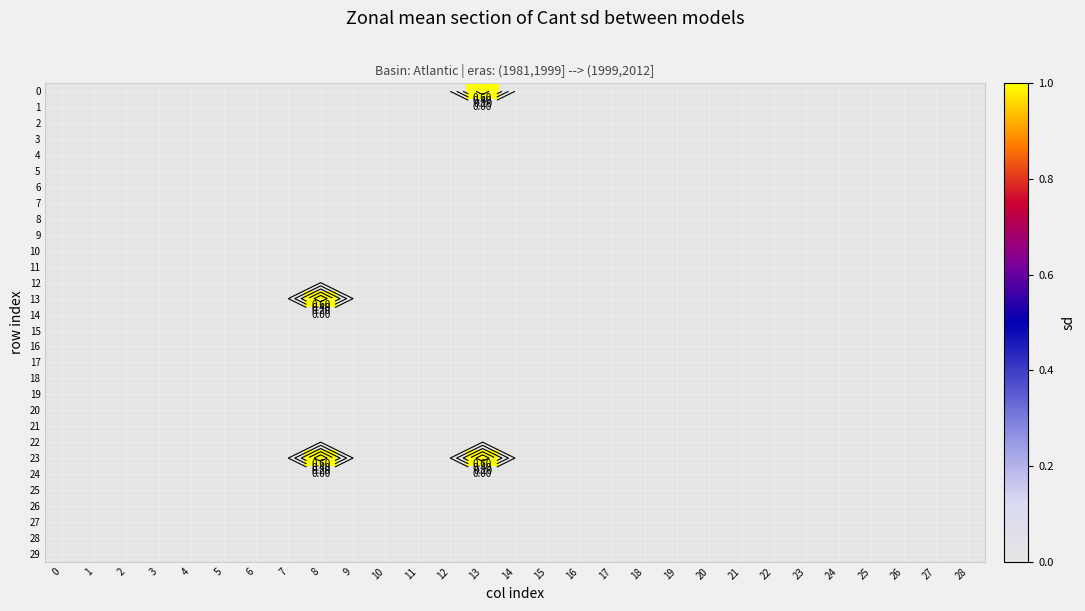

True or false: 23 has a value of 1 at 8.

True